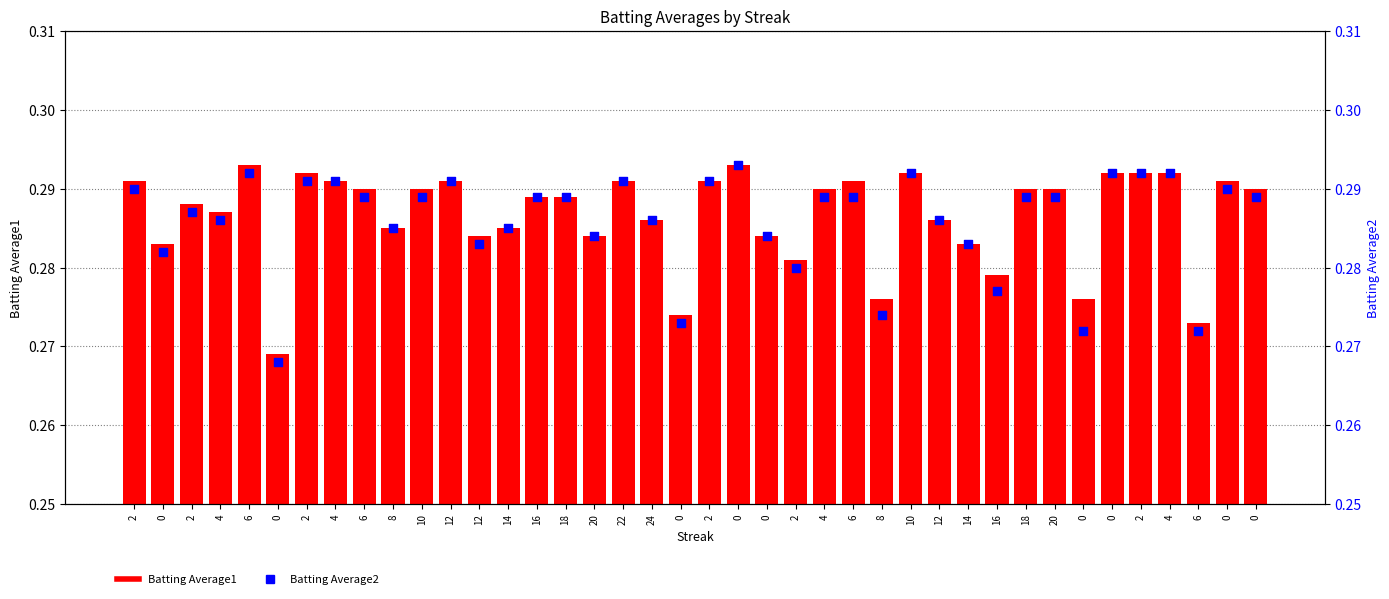

Which series contains the highest Y value?

Batting Average1